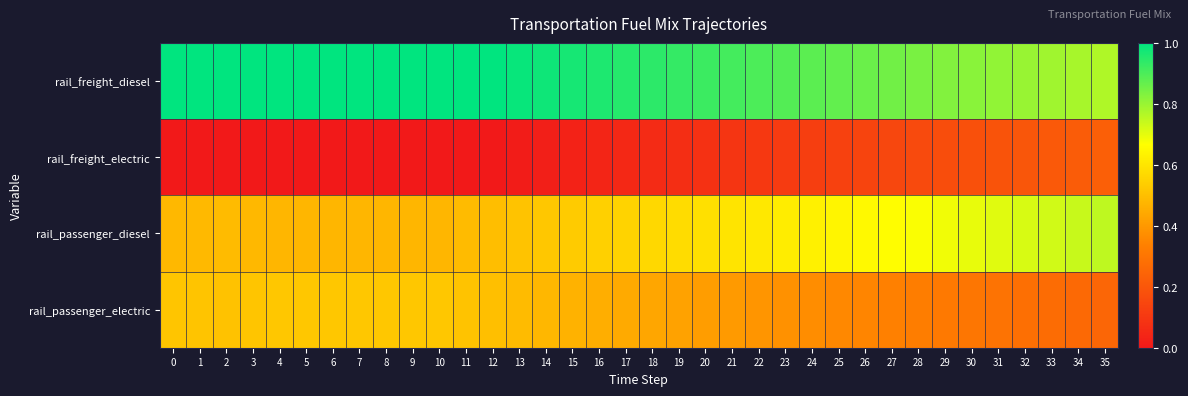

Reading right to left, what are all the values shown in this chart?

rail_freight_diesel: 35=0.8	34=0.8	33=0.8	32=0.8	31=0.8	30=0.8	29=0.8	28=0.8	27=0.8	26=0.9	25=0.9	24=0.9	23=0.9	22=0.9	21=0.9	20=0.9	19=0.9	18=0.9	17=0.9	16=1.0	15=1.0	14=1.0	13=1.0	12=1.0	11=1.0	10=1.0	9=1.0	8=1.0	7=1.0	6=1.0	5=1.0	4=1.0	3=1.0	2=1.0	1=1.0	0=1.0
rail_freight_electric: 35=0.2	34=0.2	33=0.2	32=0.2	31=0.2	30=0.2	29=0.2	28=0.2	27=0.1	26=0.1	25=0.1	24=0.1	23=0.1	22=0.1	21=0.1	20=0.1	19=0.1	18=0.1	17=0.1	16=0.0	15=0.0	14=0.0	13=0.0	12=0.0	11=0.0	10=0.0	9=0.0	8=0.0	7=0.0	6=0.0	5=0.0	4=0.0	3=0.0	2=0.0	1=0.0	0=0.0
rail_passenger_diesel: 35=0.8	34=0.7	33=0.7	32=0.7	31=0.7	30=0.7	29=0.7	28=0.7	27=0.7	26=0.7	25=0.6	24=0.6	23=0.6	22=0.6	21=0.6	20=0.6	19=0.6	18=0.6	17=0.6	16=0.5	15=0.5	14=0.5	13=0.5	12=0.5	11=0.5	10=0.5	9=0.5	8=0.5	7=0.5	6=0.5	5=0.5	4=0.5	3=0.5	2=0.5	1=0.5	0=0.5
rail_passenger_electric: 35=0.2	34=0.3	33=0.3	32=0.3	31=0.3	30=0.3	29=0.3	28=0.3	27=0.3	26=0.3	25=0.4	24=0.4	23=0.4	22=0.4	21=0.4	20=0.4	19=0.4	18=0.4	17=0.4	16=0.5	15=0.5	14=0.5	13=0.5	12=0.5	11=0.5	10=0.5	9=0.5	8=0.5	7=0.5	6=0.5	5=0.5	4=0.5	3=0.5	2=0.5	1=0.5	0=0.5